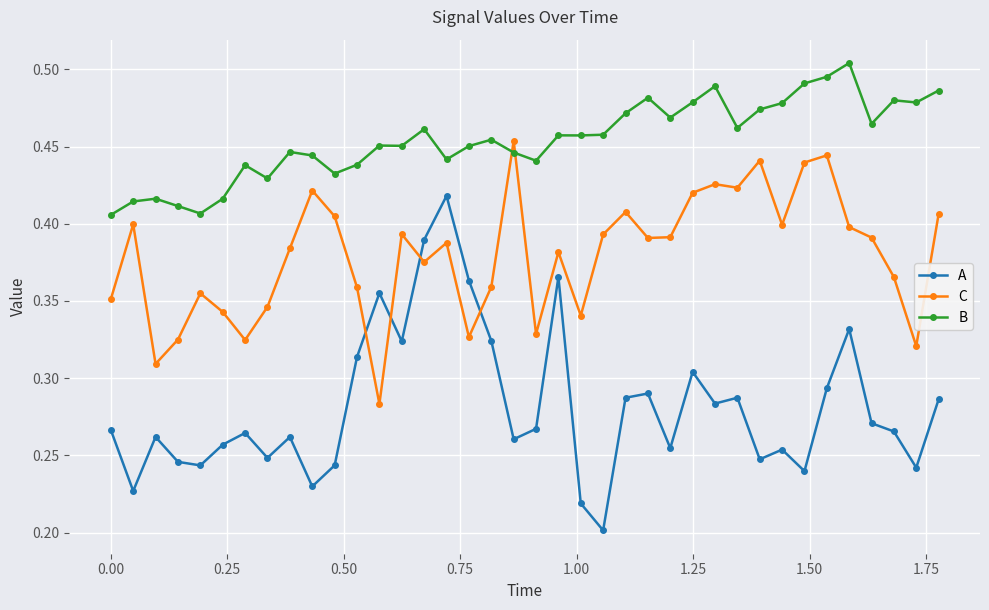

How many lines are shown in the chart?

3